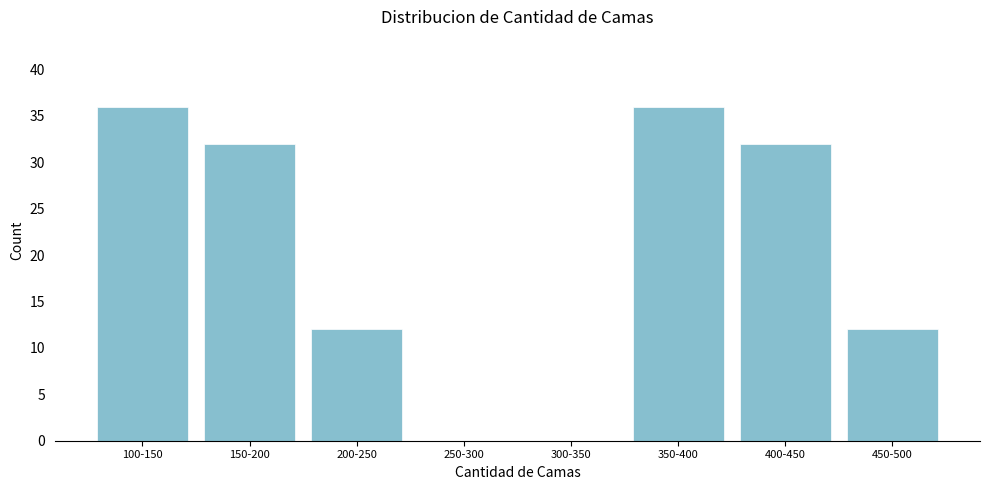

Reading left to right, what are all the values shown in this chart?

100-150=36	150-200=32	200-250=12	250-300=0	300-350=0	350-400=36	400-450=32	450-500=12